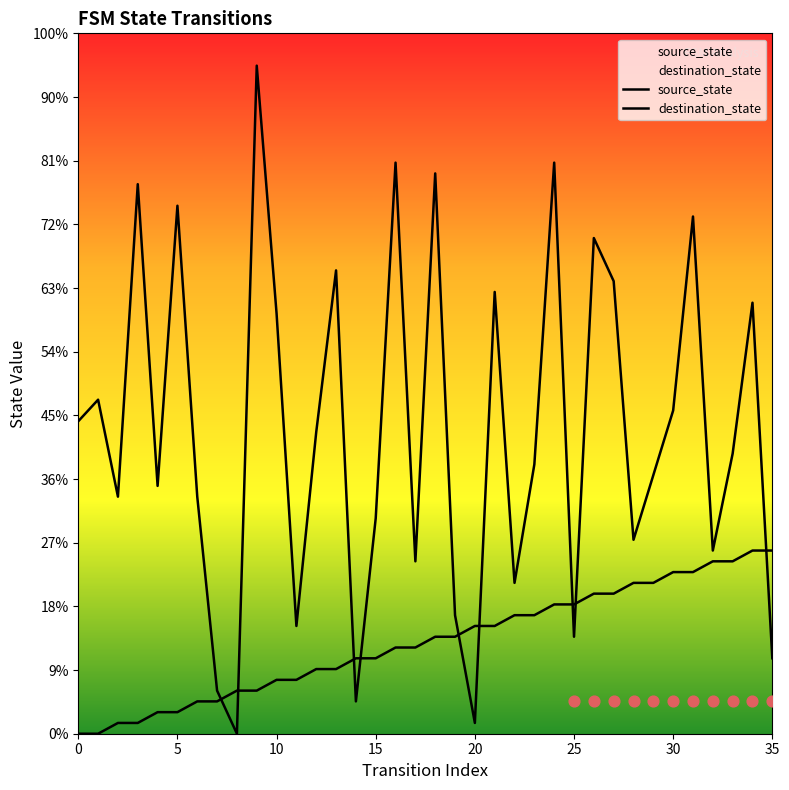

Which series has the widest spread of Y values?

destination_state